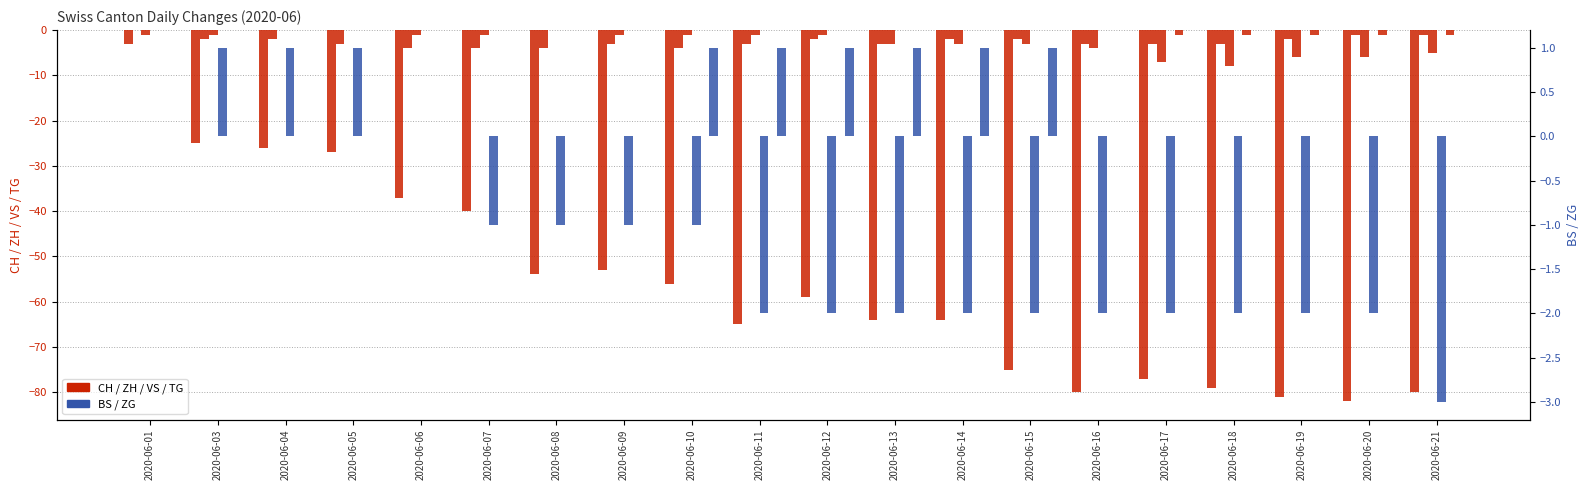

Which category has the lowest value in the VS series?

2020-06-18